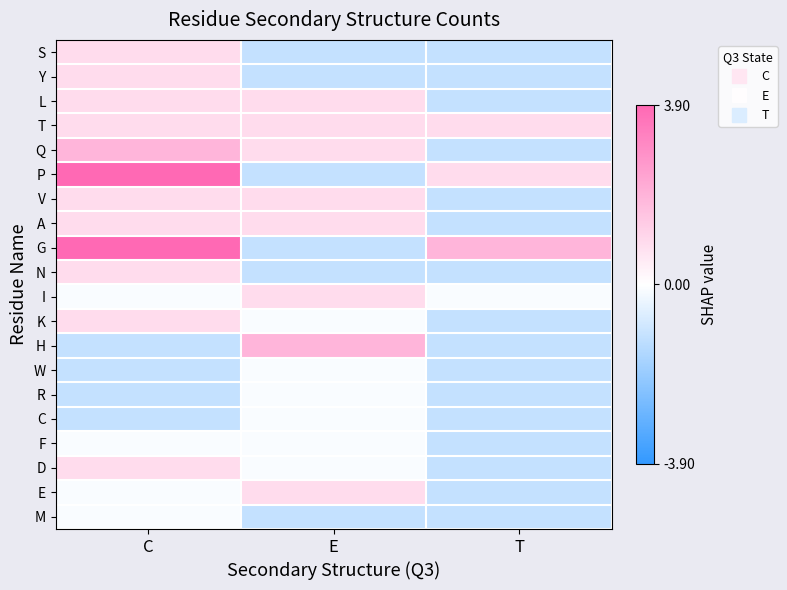

Count the number of categories in the chart.

3